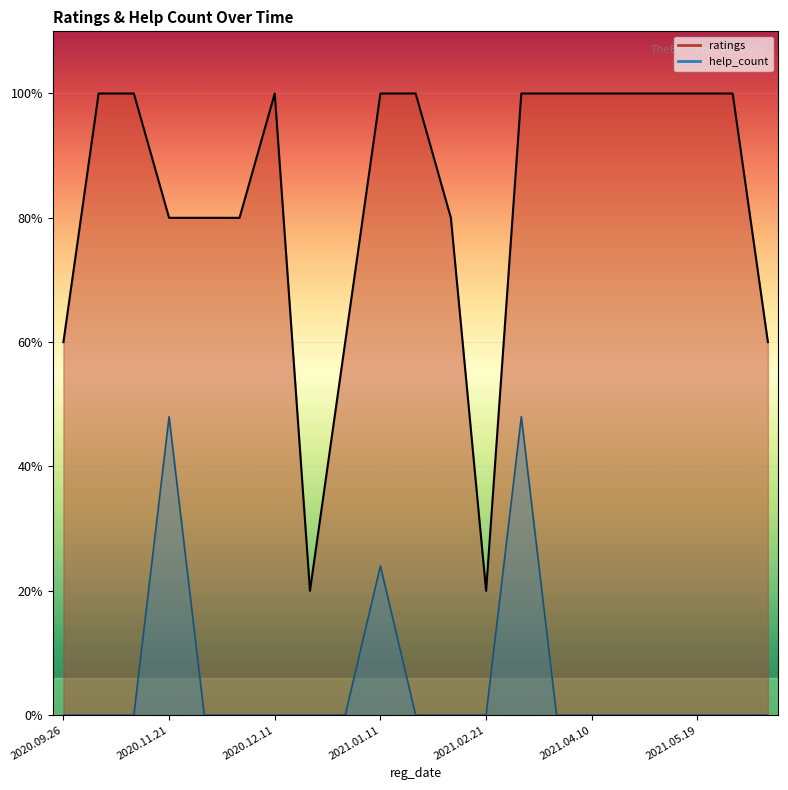

True or false: ratings has a value of 8 at 2021.02.22.

False